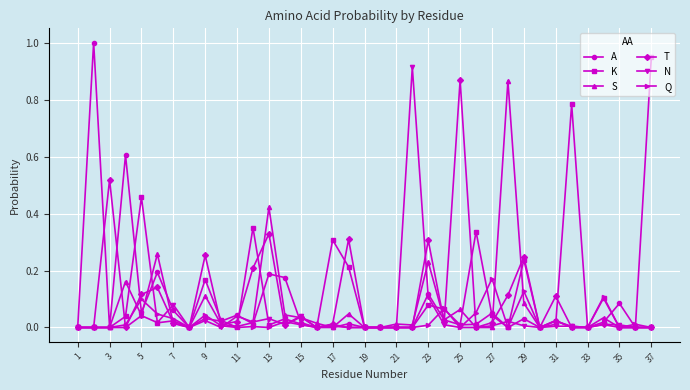

What is the maximum value shown in the chart?

1.0